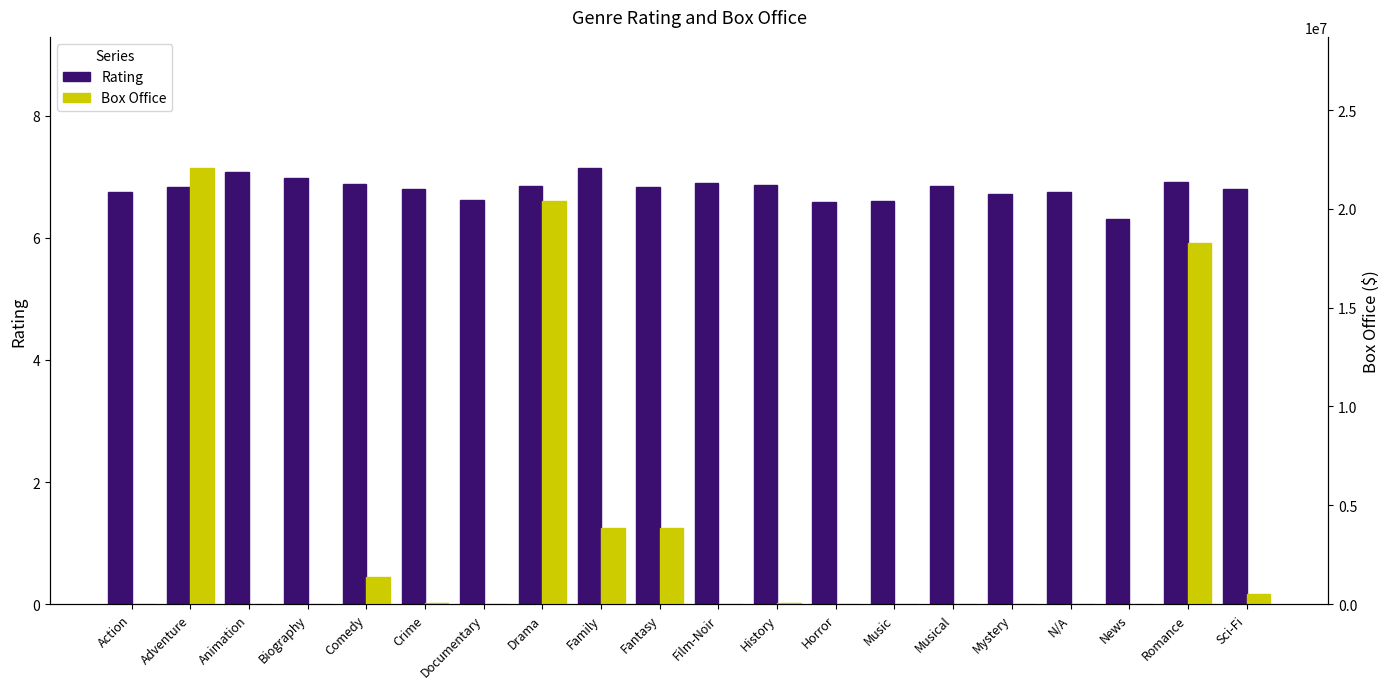

Reading left to right, transcribe all the data shown in this chart.

rating: 6.7	6.8	7.1	7.0	6.9	6.8	6.6	6.9	7.1	6.8	6.9	6.9	6.6	6.6	6.8	6.7	6.7	6.3	6.9	6.8
boxoffice: 0.0	22077600.0	0.0	0.0	1366165.0	44364.0	0.0	20400887.0	3840700.0	3840700.0	0.0	50970.0	0.0	0.0	0.0	17599.0	0.0	0.0	18263665.0	529603.0